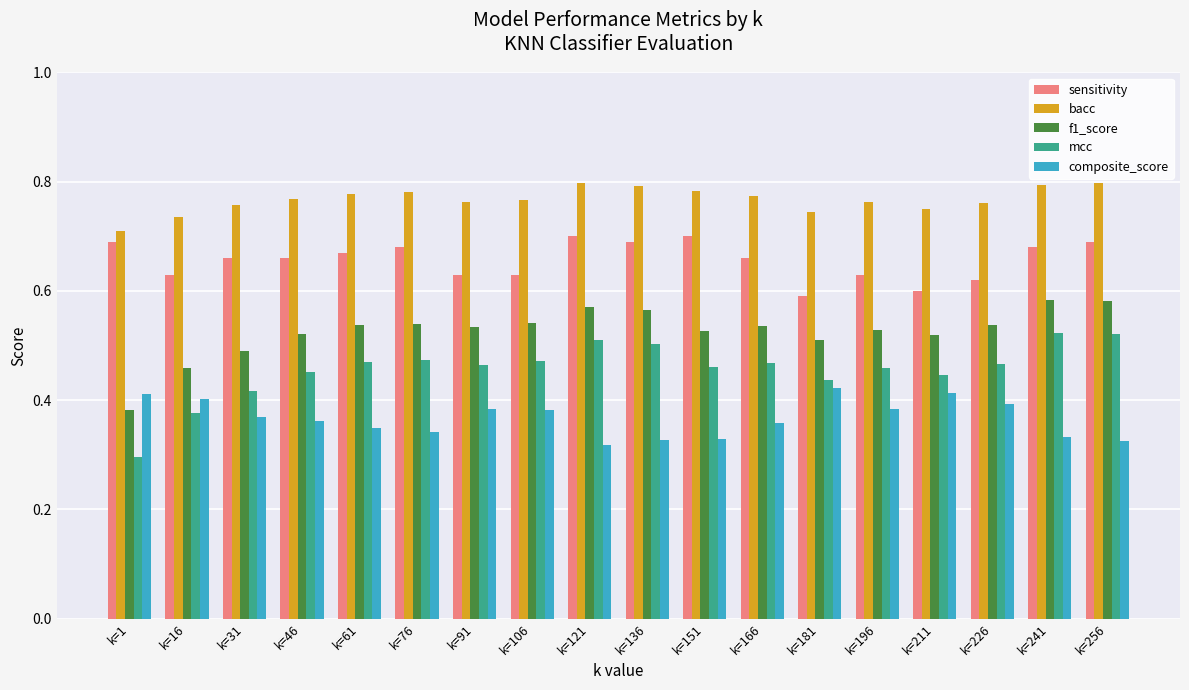

Is it true that f1_score equals 0.5 at k=106?

True